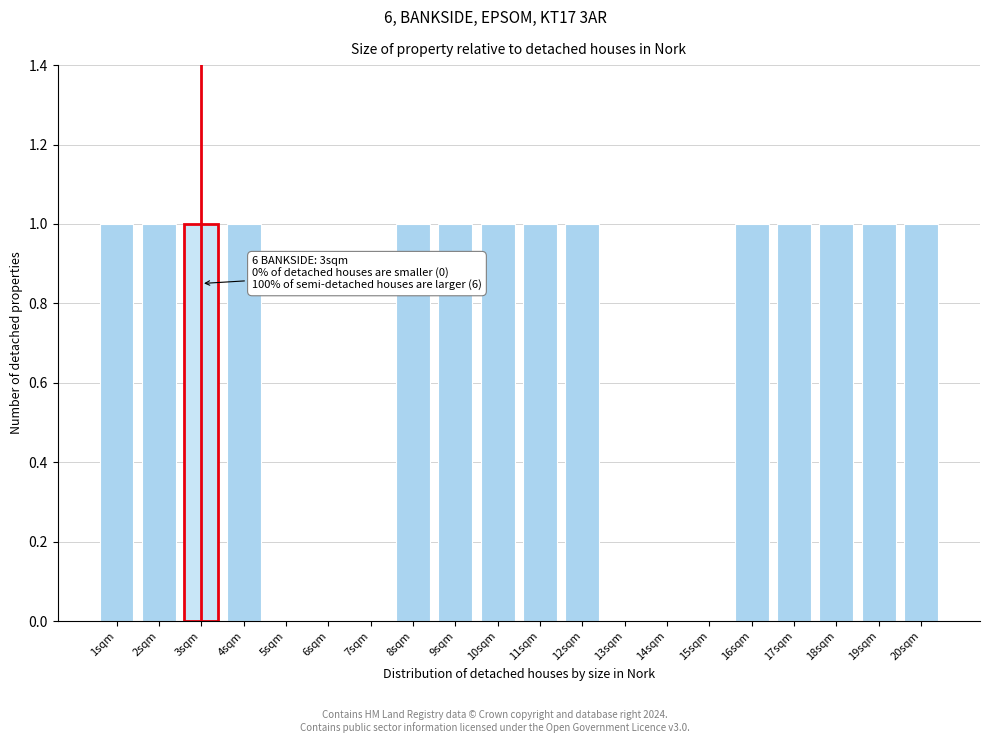

Reading right to left, what are all the values shown in this chart?

20sqm=1	19sqm=1	18sqm=1	17sqm=1	16sqm=1	15sqm=0	14sqm=0	13sqm=0	12sqm=1	11sqm=1	10sqm=1	9sqm=1	8sqm=1	7sqm=0	6sqm=0	5sqm=0	4sqm=1	3sqm=1	2sqm=1	1sqm=1